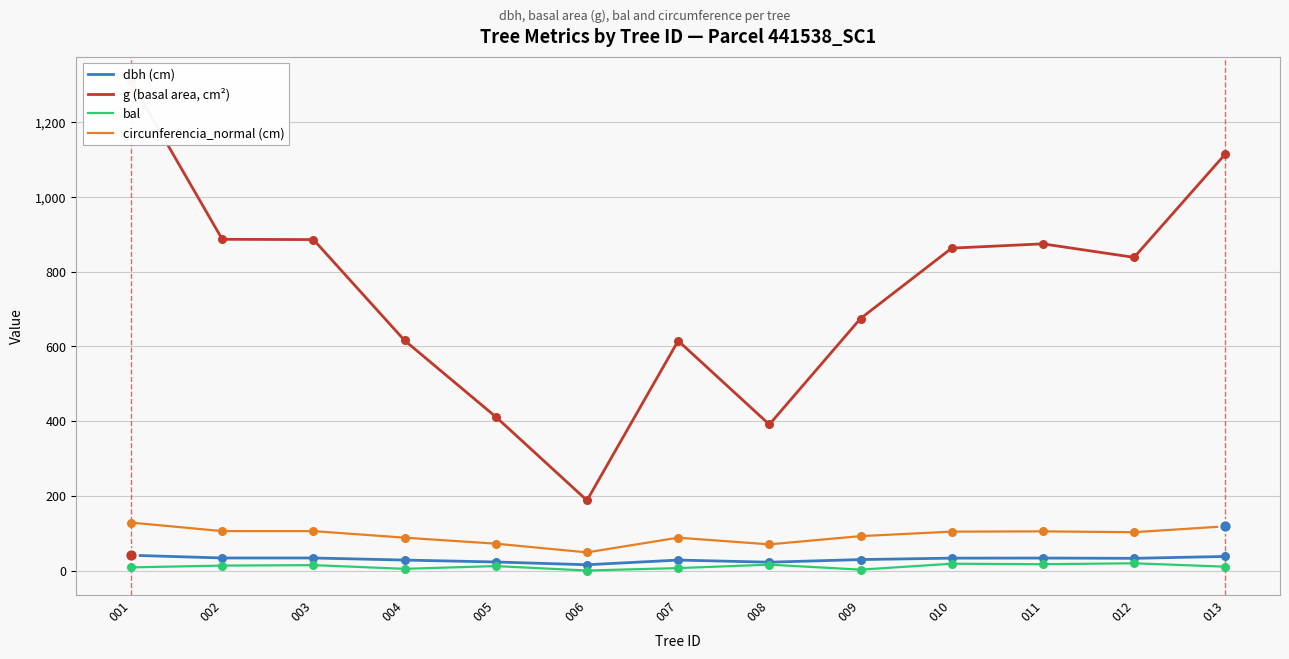

Which series has the largest Y range (max minus min)?

g (basal area, cm²)